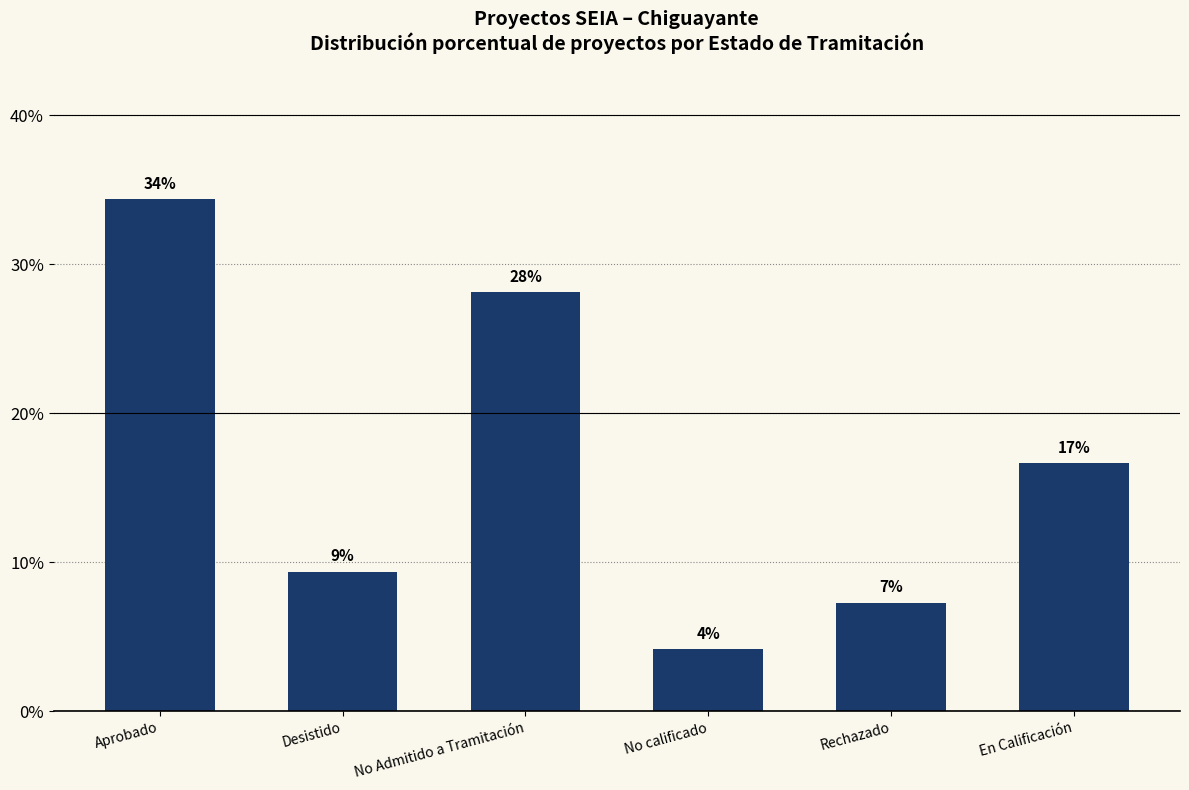

Rank the categories by value from highest to lowest.

Aprobado, No Admitido a Tramitación, En Calificación, Desistido, Rechazado, No calificado